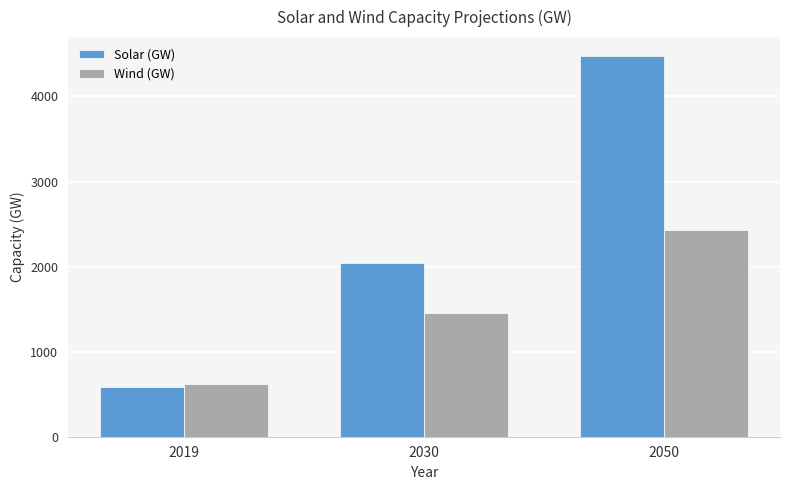

Reading right to left, extract all data points from this chart.

Solar (GW): 4474	2037	582
Wind (GW): 2434	1455	624